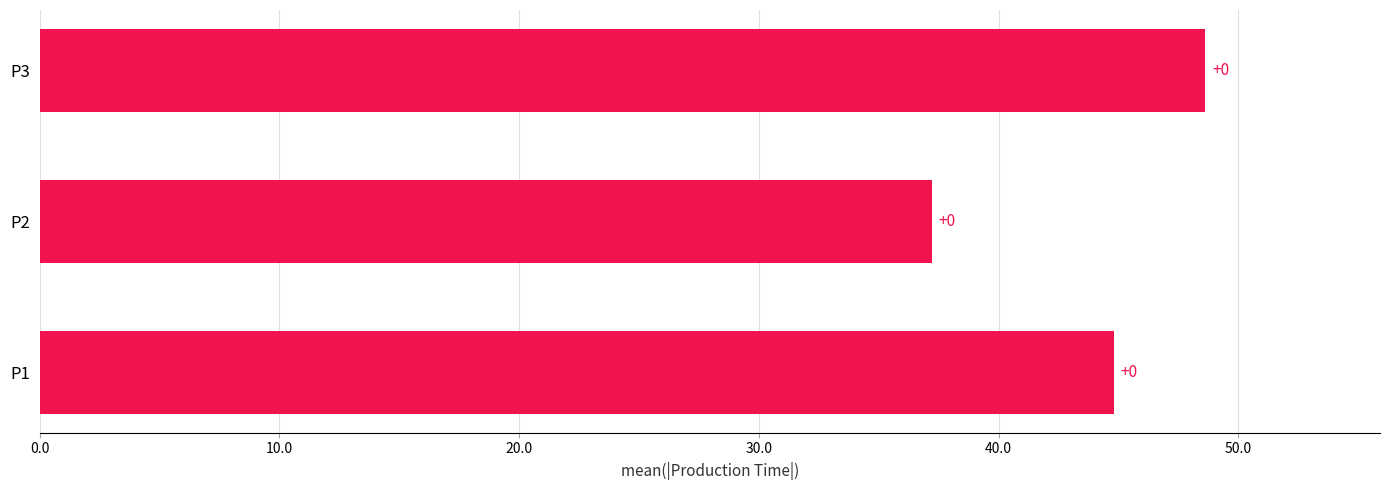

What is the maximum value shown in the chart?

48.6